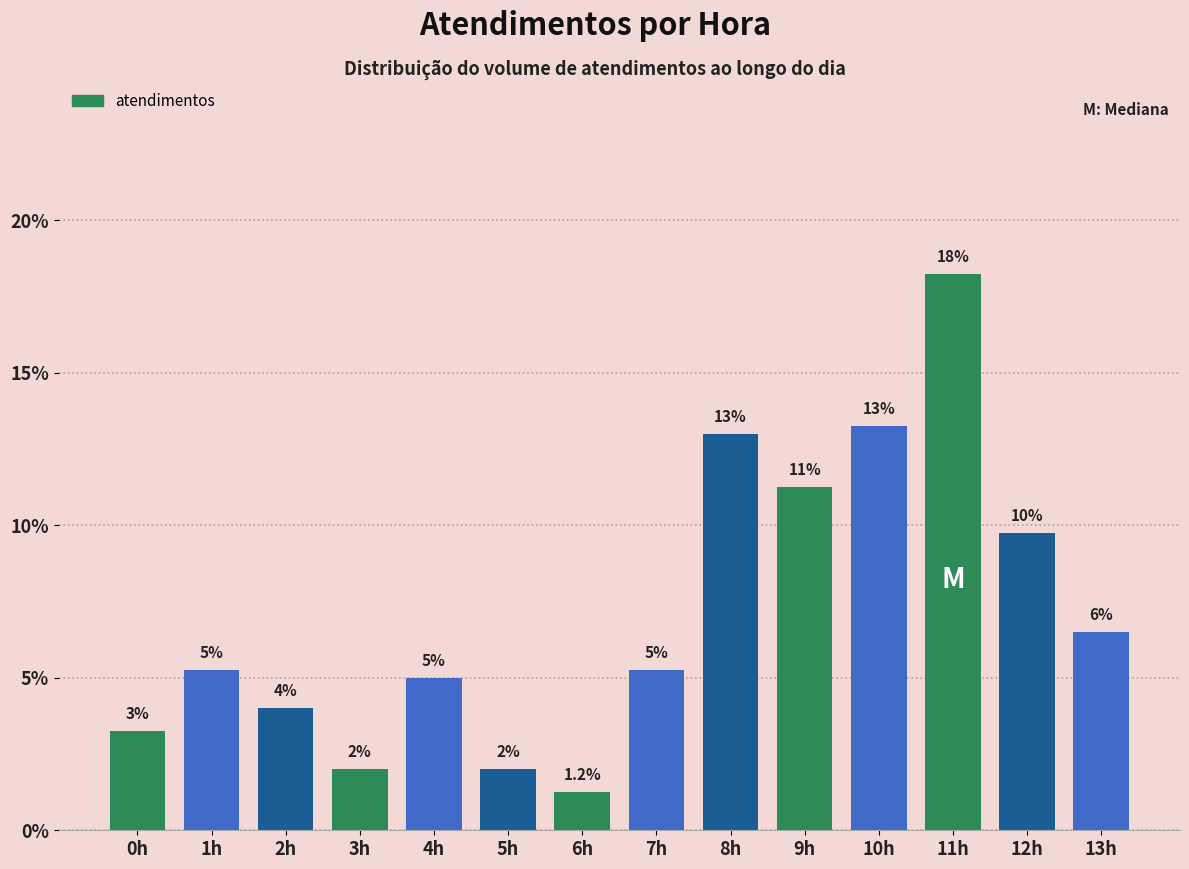

Which category has the lowest value across all series?

6h